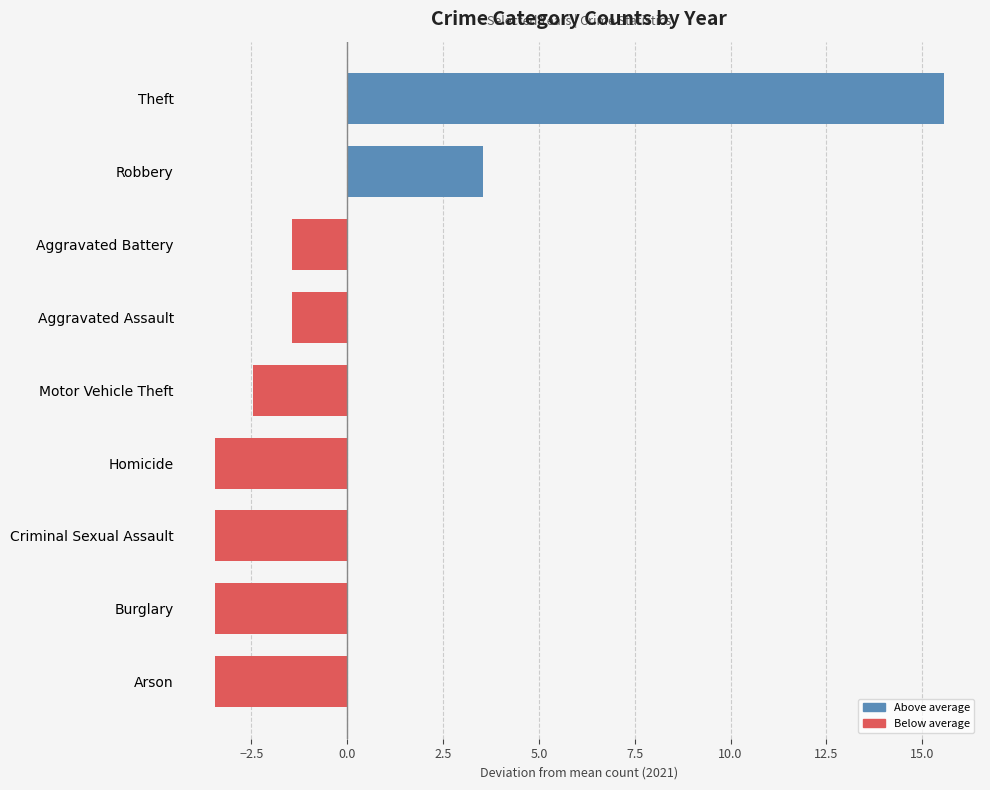

What is the difference between the maximum and minimum values?

19.0